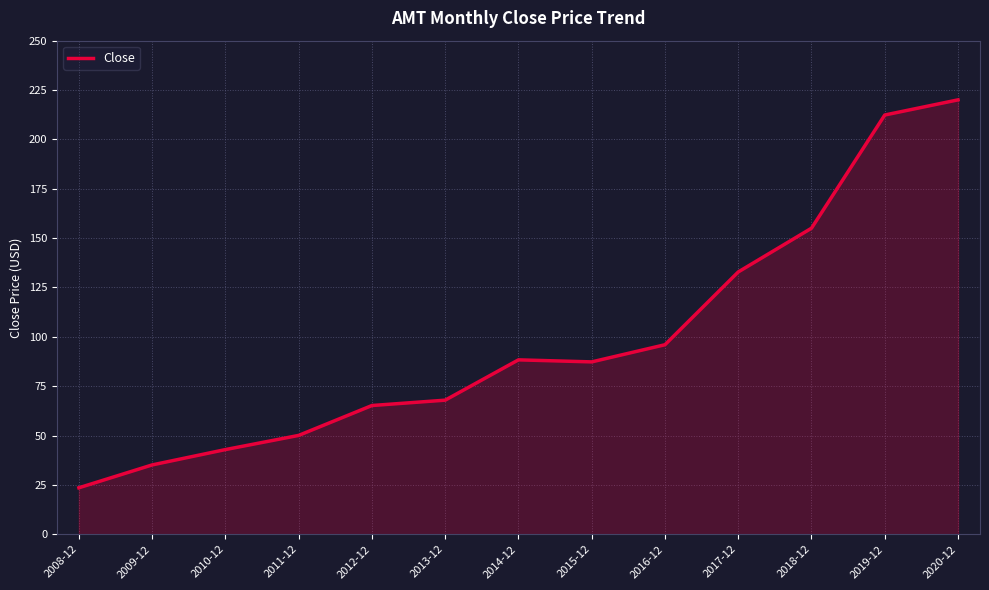

The value at 2015-12 is 87.3. True or false?

True